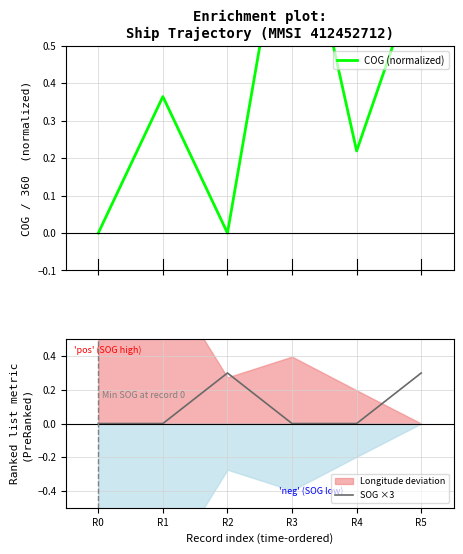

Is it true that COG (normalized) equals 0.1 at R1?

False